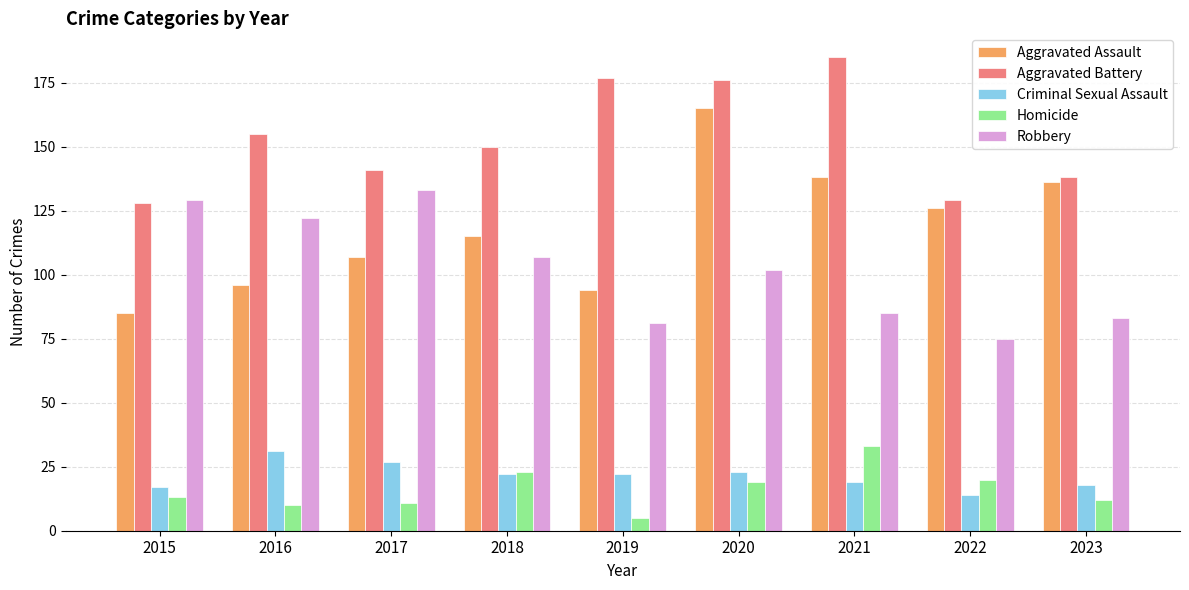

What is the sum of the Criminal Sexual Assault values at 2016 and 2022?

45